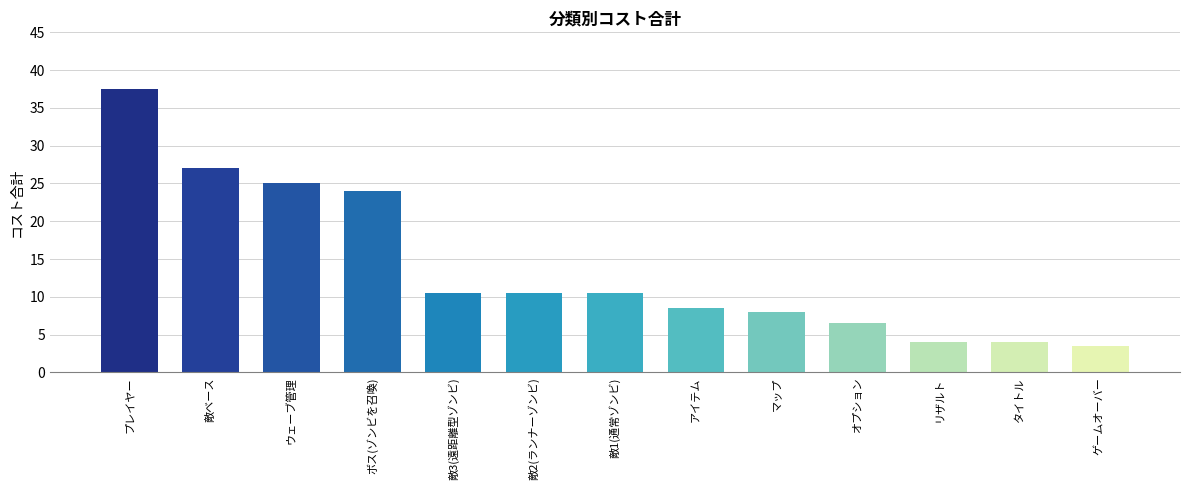

Between リザルト and ゲームオーバー, which is larger?

リザルト